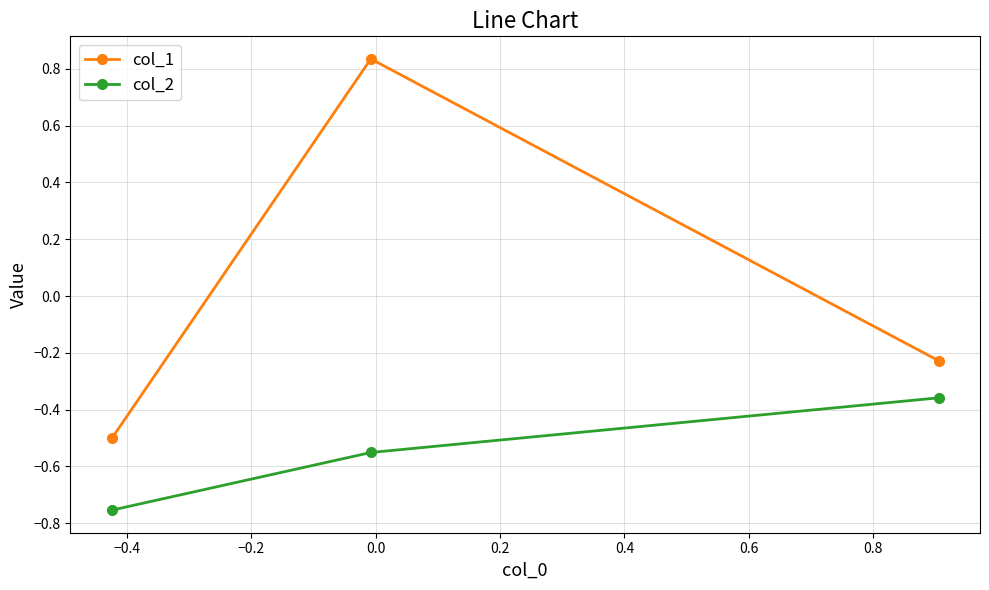

List the series in order of their peak value, lowest first.

col_2, col_1